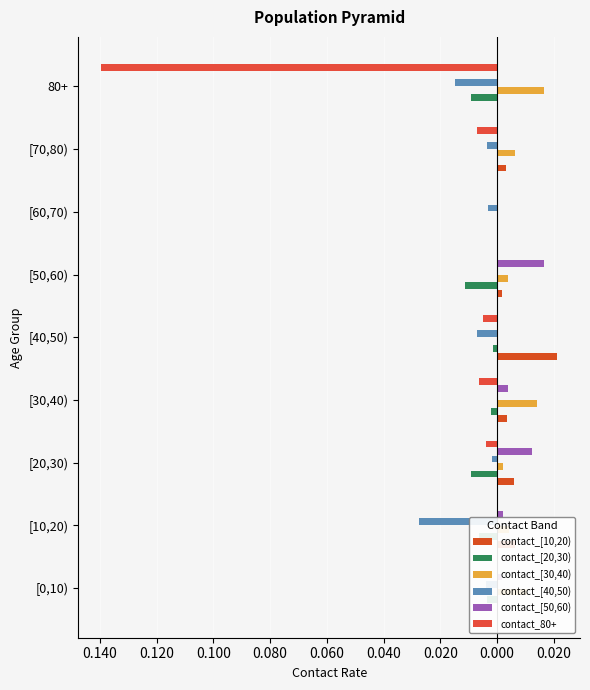

The contact_[30,40) series shows 0.0 at [50,60). True or false?

True